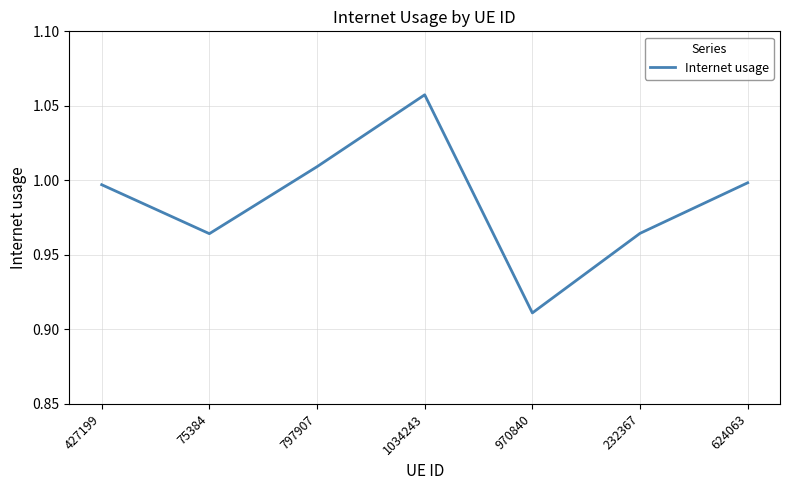

At which category does the data reach its first local peak?

1034243